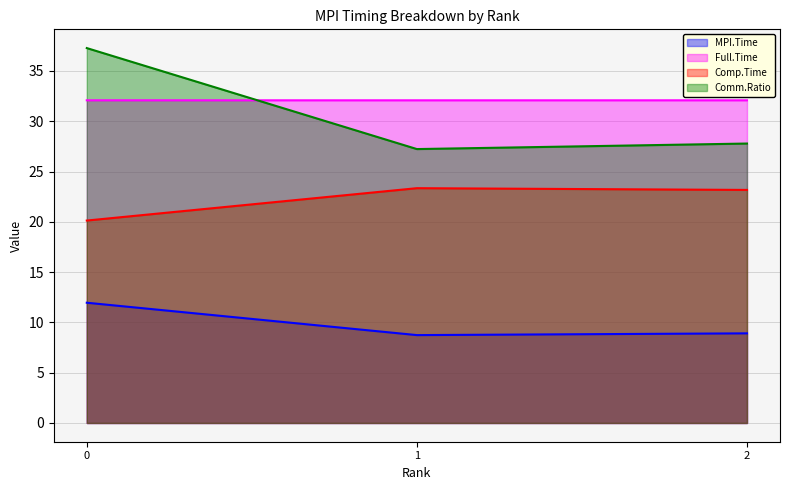

How many data points does each series have?

3